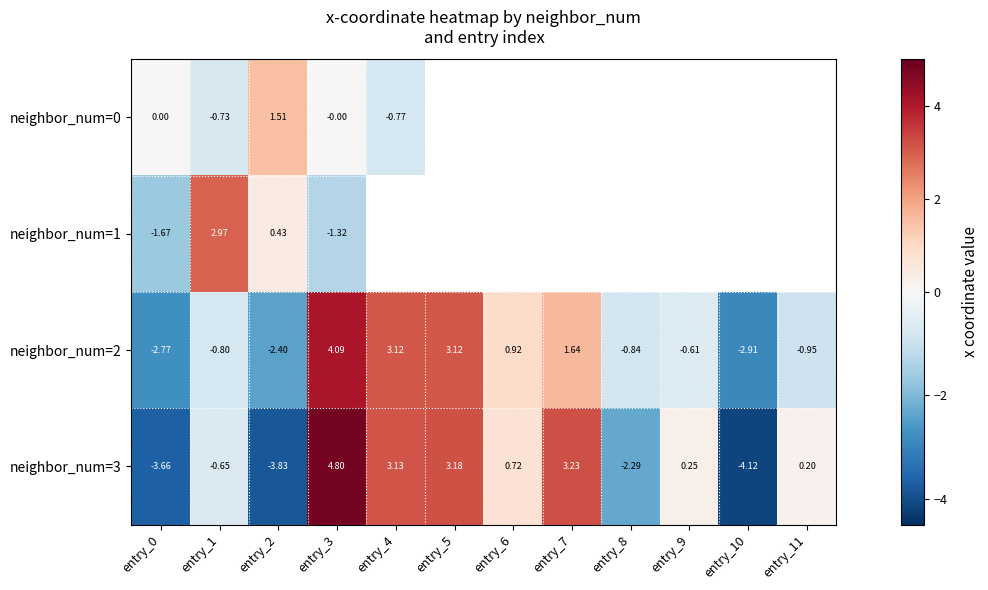

Is the value of neighbor_num=2 at entry_3 greater than the value of neighbor_num=3 at entry_3?

No